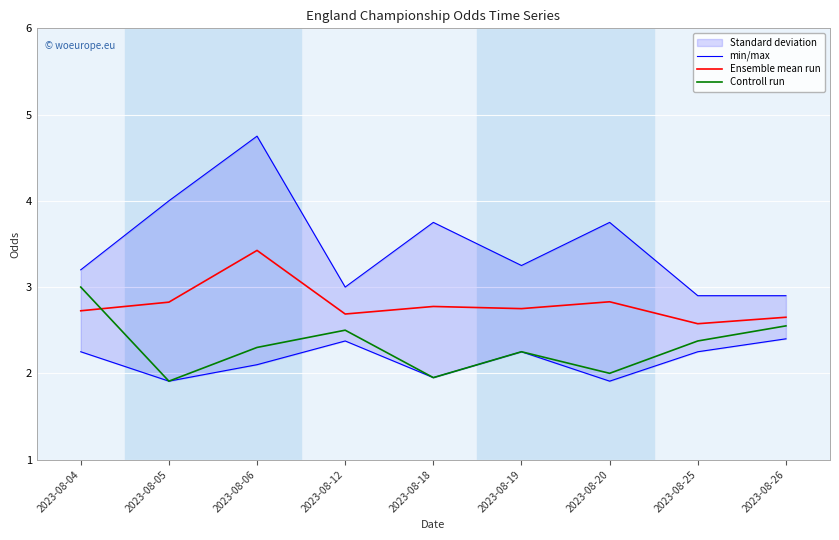

How many values in the Controll run series are below 2?

2